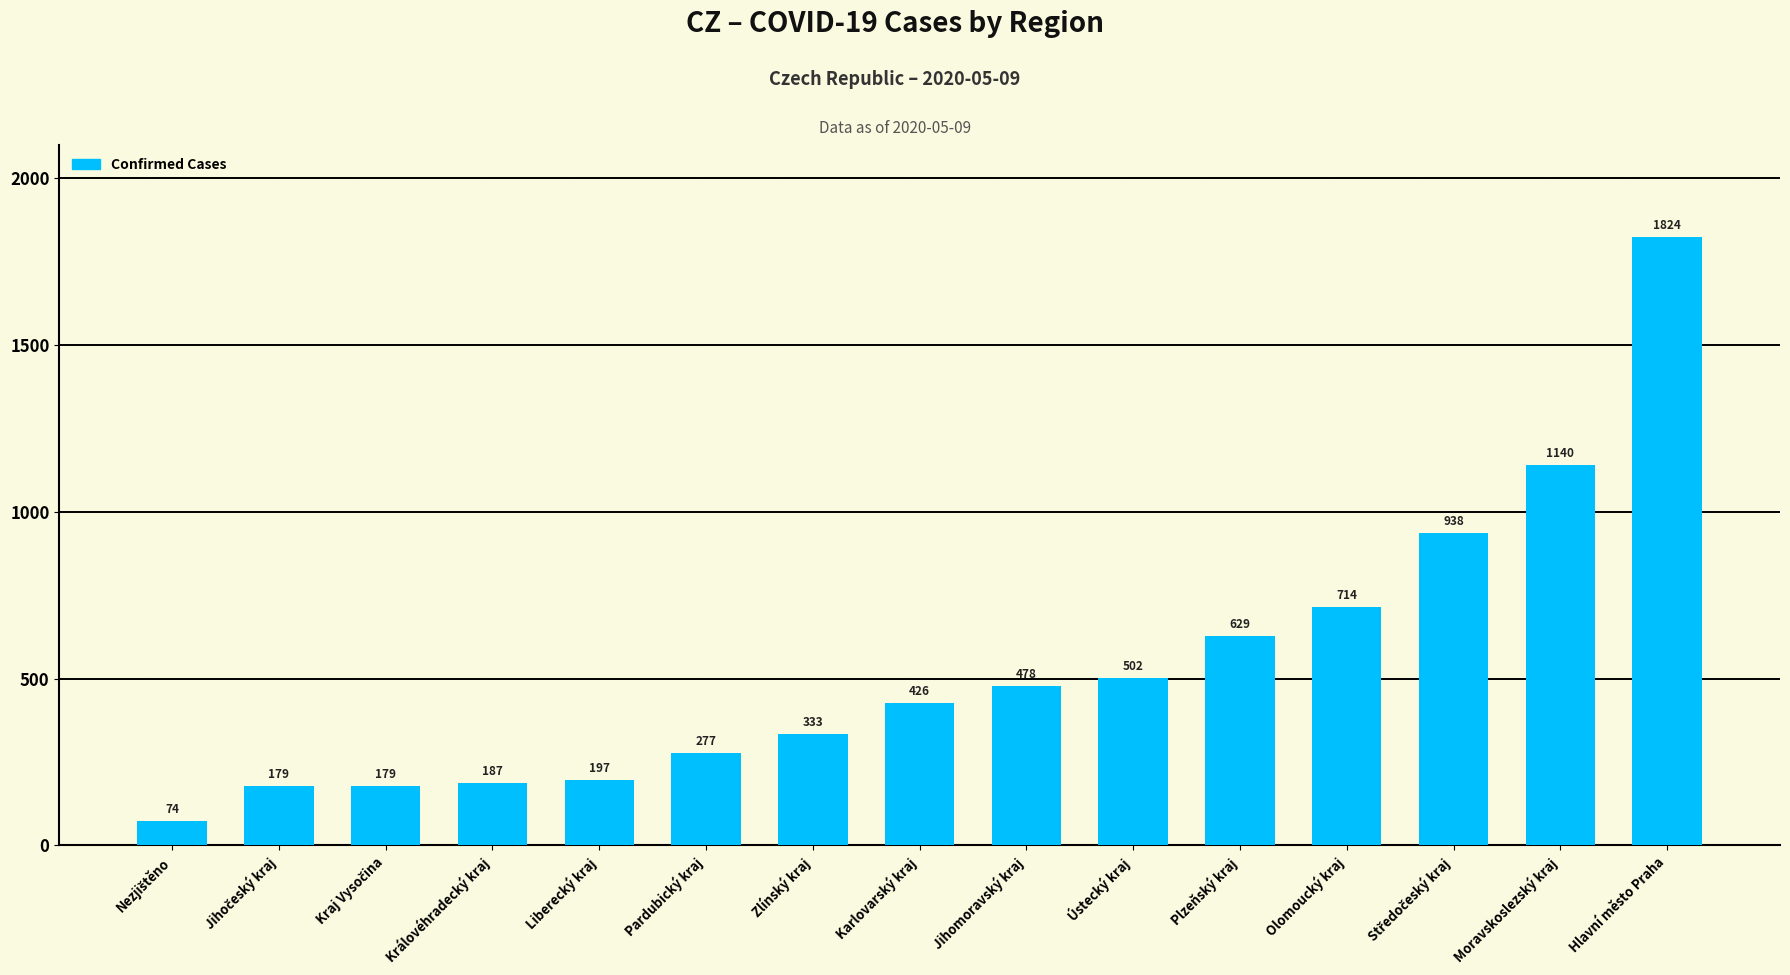

Reading left to right, what are all the values shown in this chart?

74	179	179	187	197	277	333	426	478	502	629	714	938	1140	1824